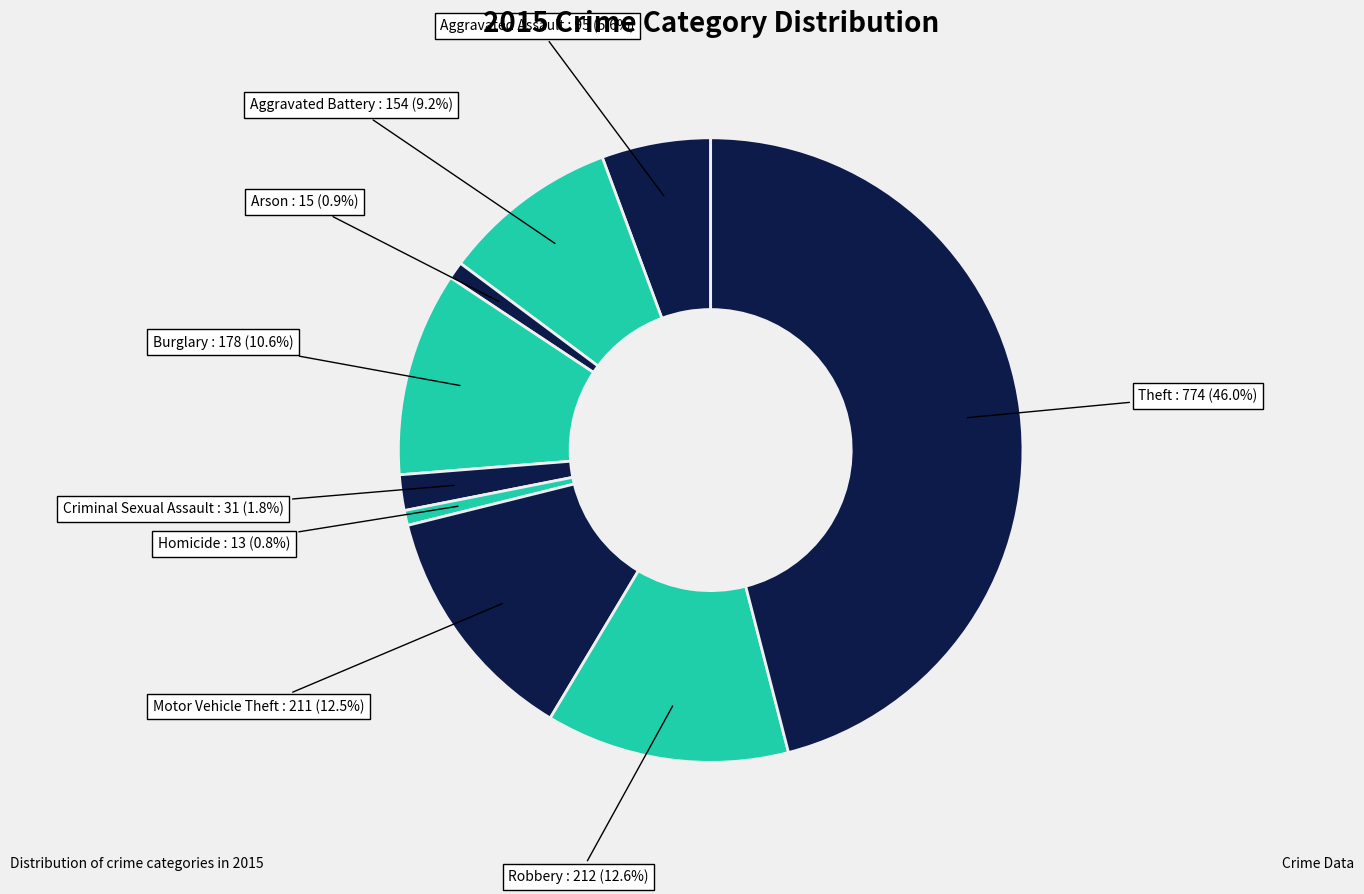

Which category has the smallest portion of the pie?

Homicide